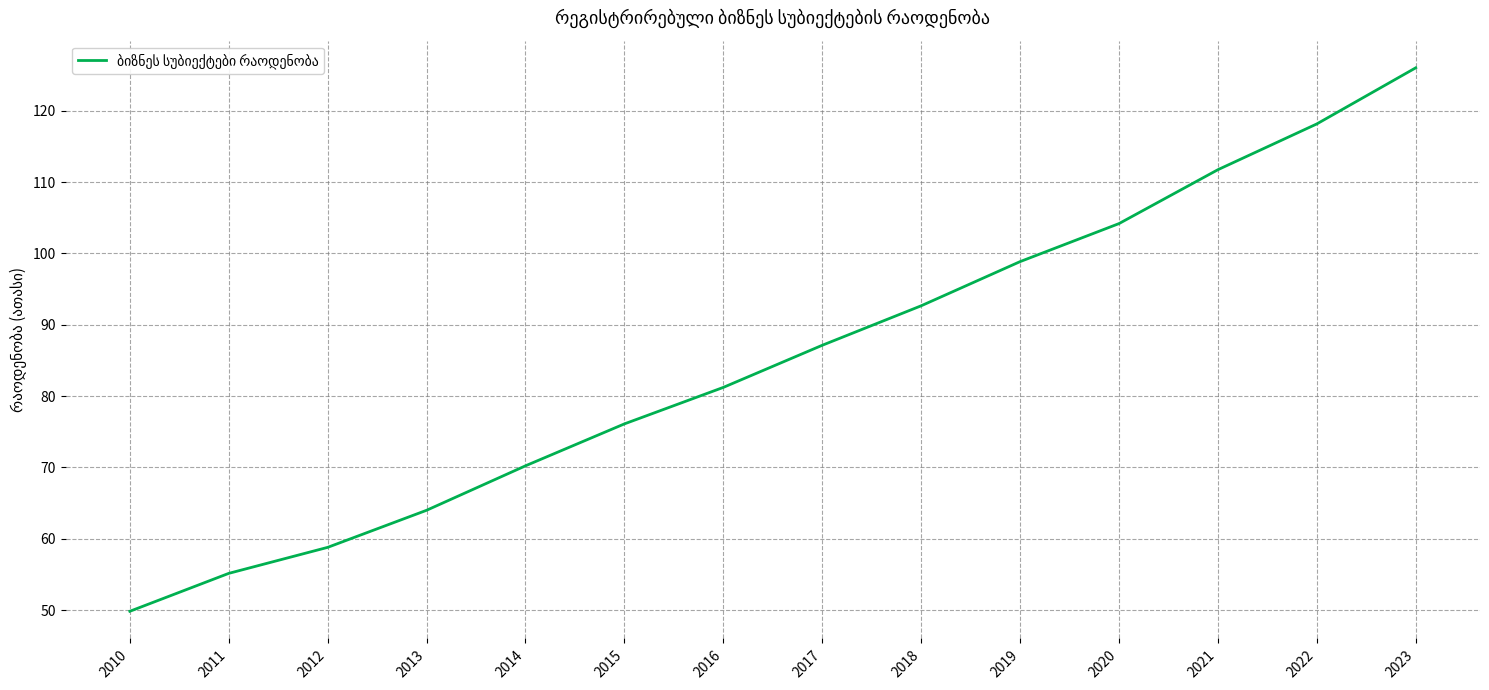

List the labels in order of value, largest first.

2023, 2022, 2021, 2020, 2019, 2018, 2017, 2016, 2015, 2014, 2013, 2012, 2011, 2010